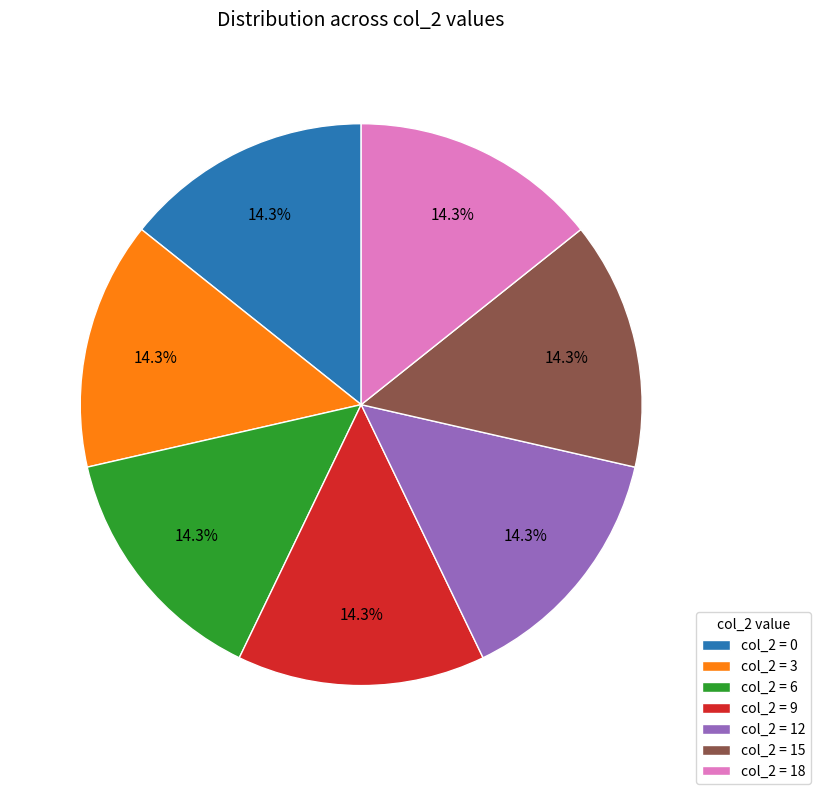

How much of the chart is everything except col_2 = 9?

85.7%